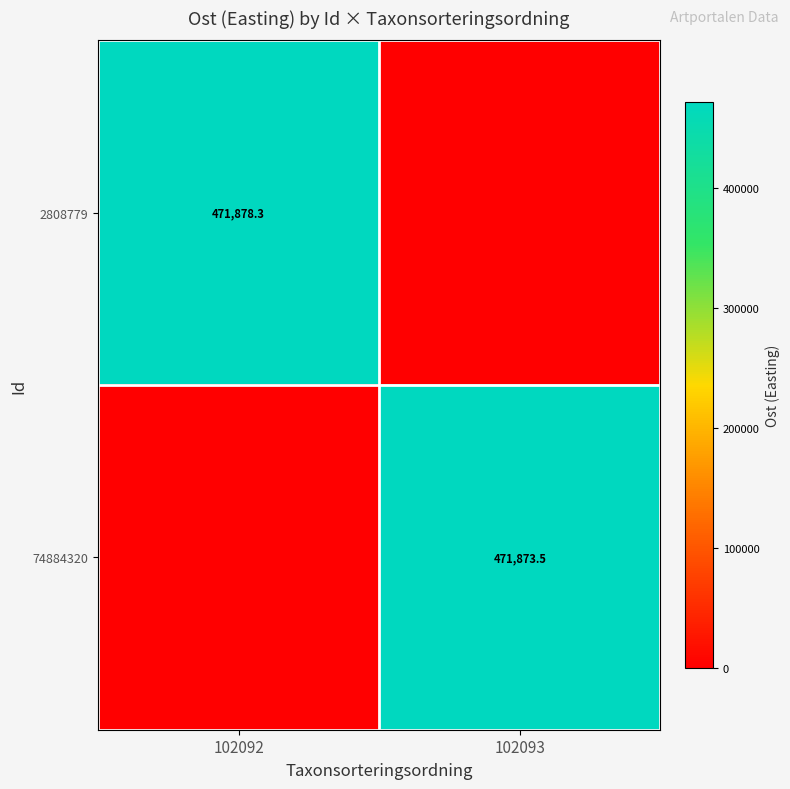

The value of 74884320 at 102093 is 471873.5. True or false?

True